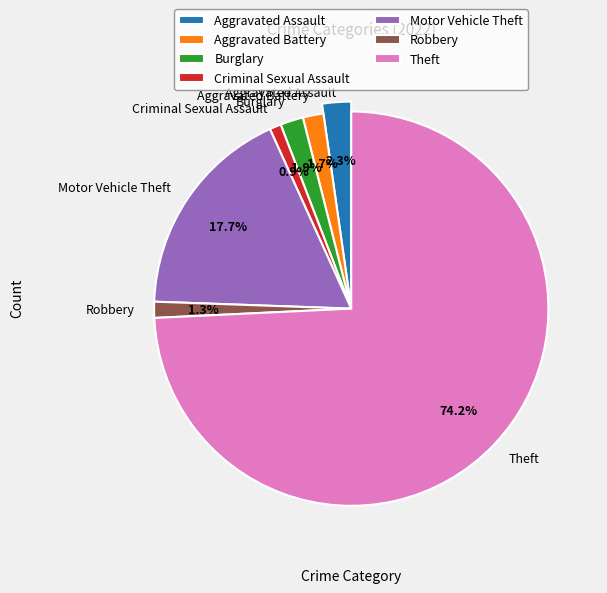

To the nearest percent, what percentage of the pie is Burglary?

2%